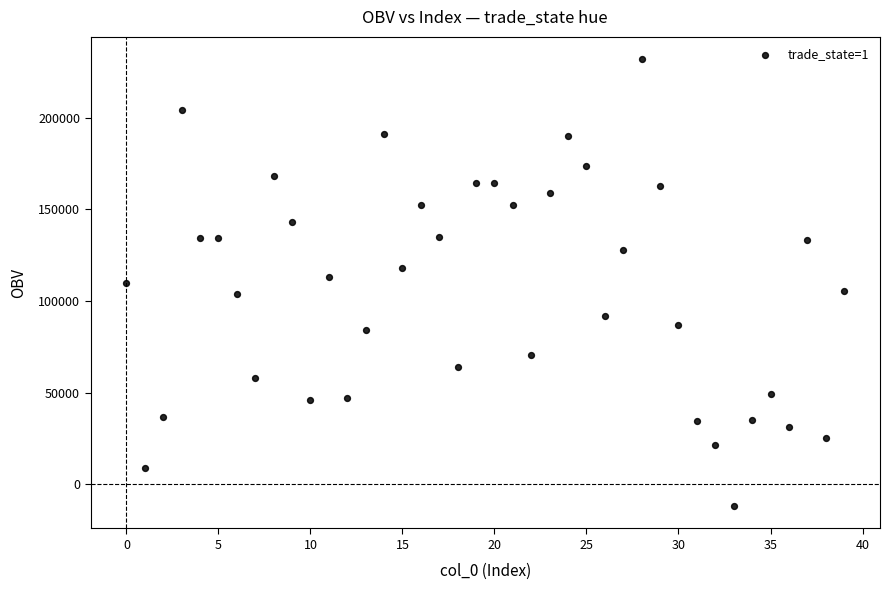

What is the range of Y values (max minus min)?

243731.4